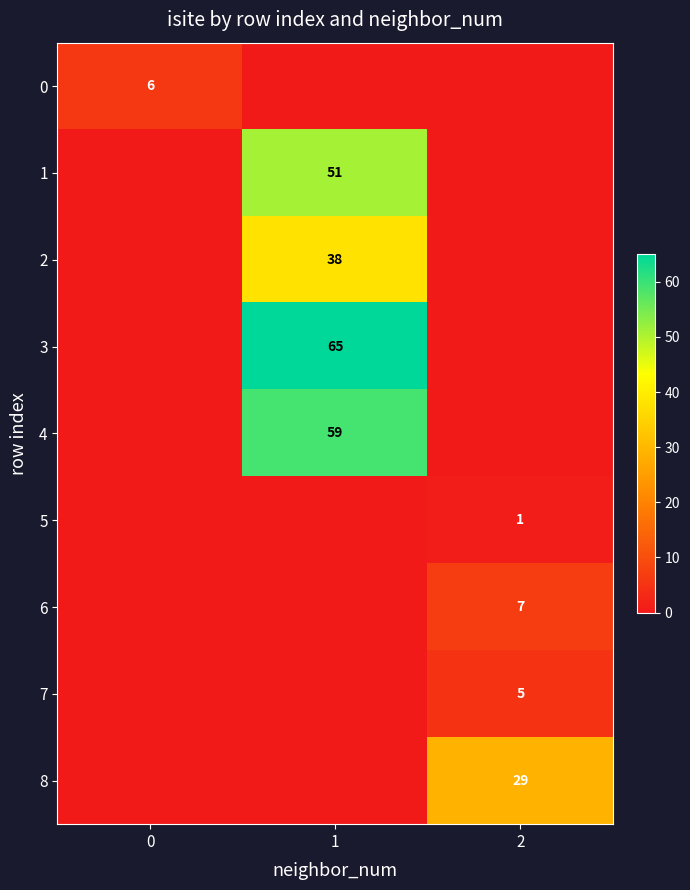

Between 1 and 2, which is larger?

1